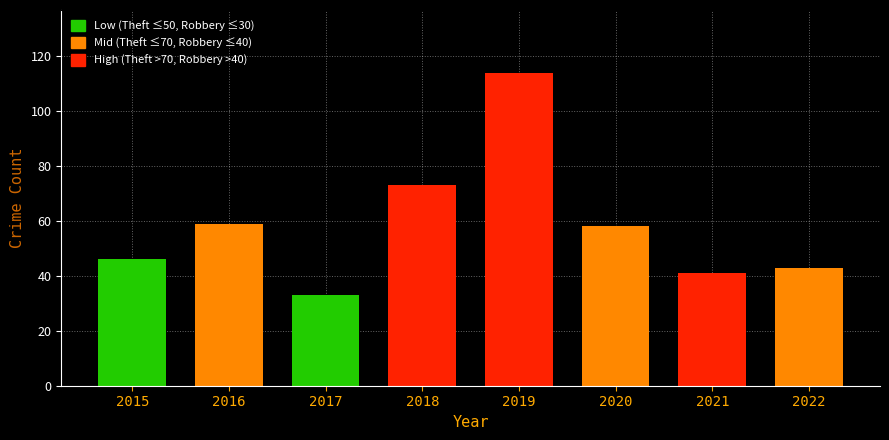

What is the sum of the values at 2015 and 2019?

160